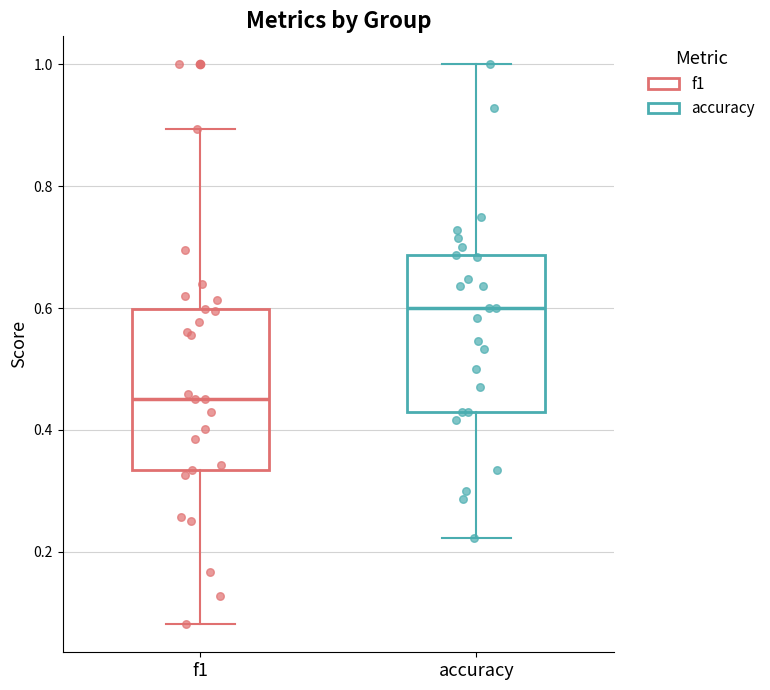

Reading left to right, read every box against the y-axis: the position of its median line, the range the box covers, and the ends of its whiskers. The values are not printed on the chart, so give them approximately, as read against the axis.

f1: median 0.46, box 0.34 to 0.60, whiskers 0.08 to 0.90
accuracy: median 0.60, box 0.42 to 0.68, whiskers 0.22 to 1.00